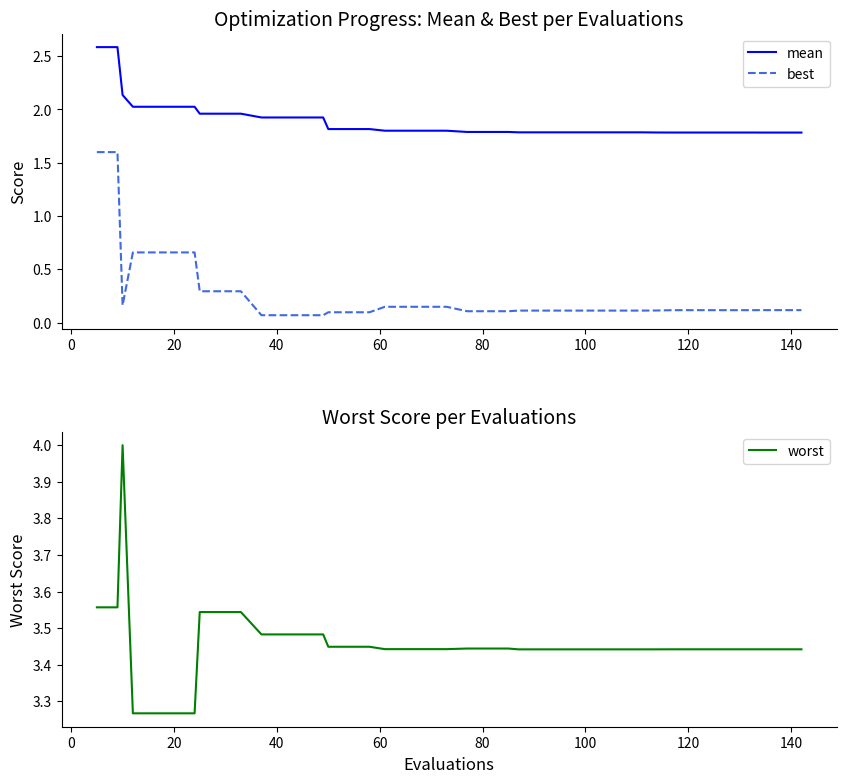

How many lines are shown in the chart?

3